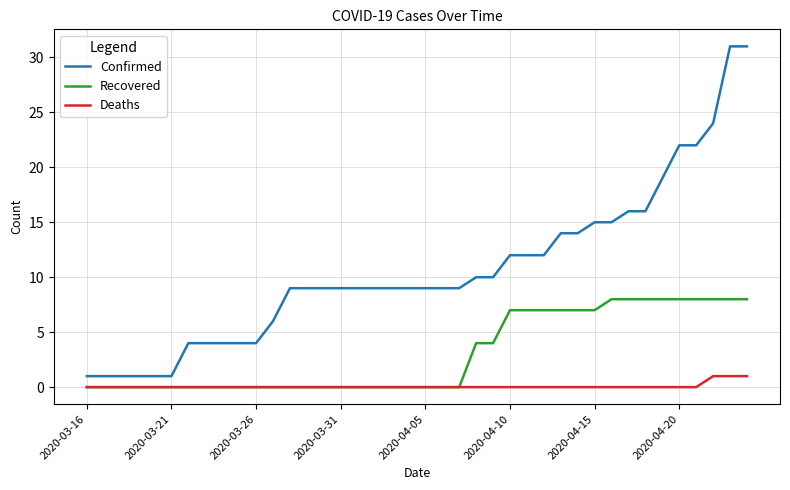

What are all the series names shown in the legend?

Confirmed, Recovered, Deaths